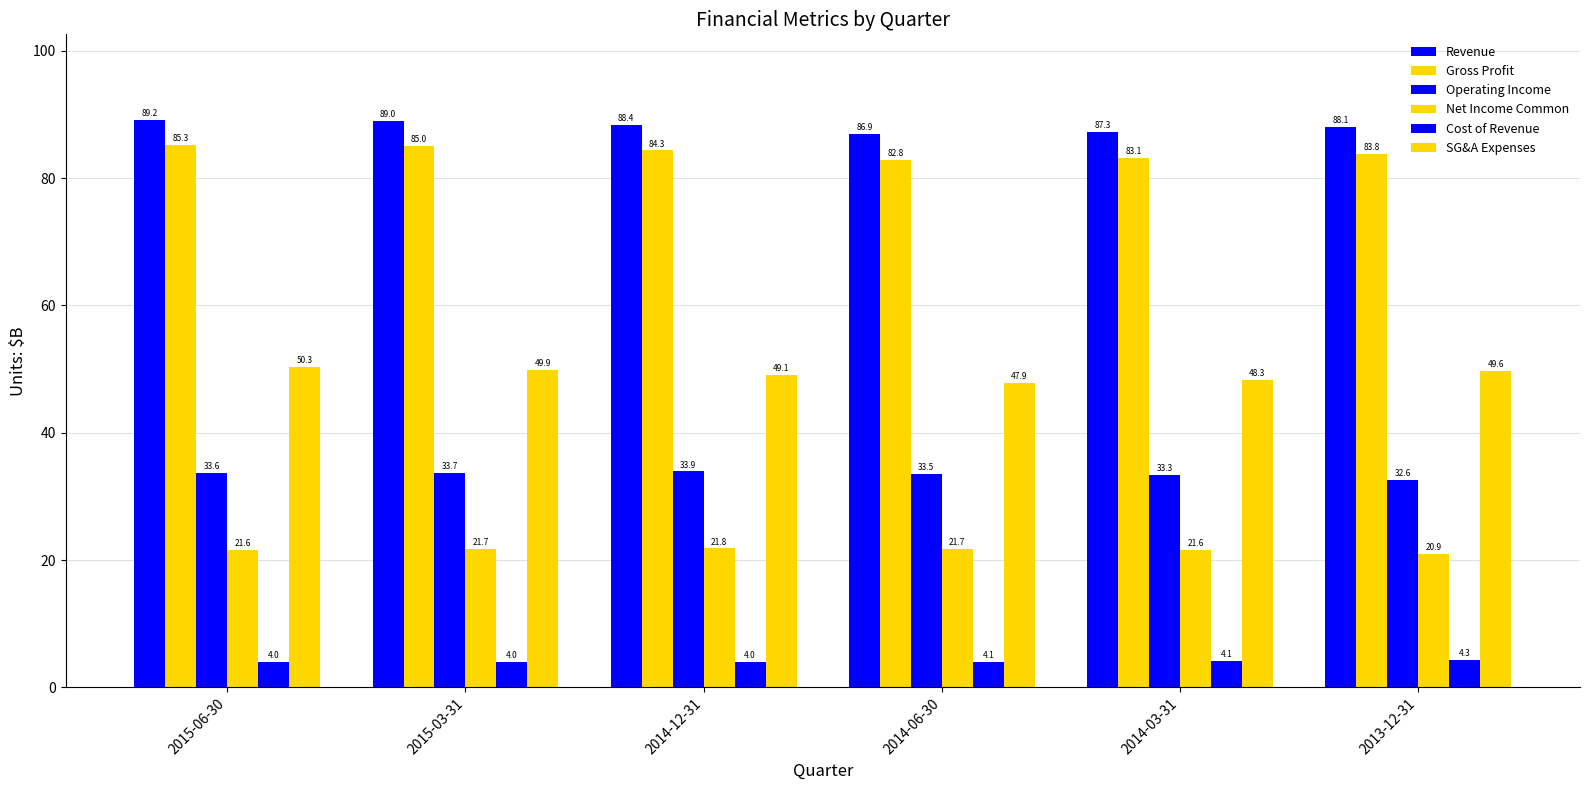

Count the Net Income Common values in the range 21 to 22.

5